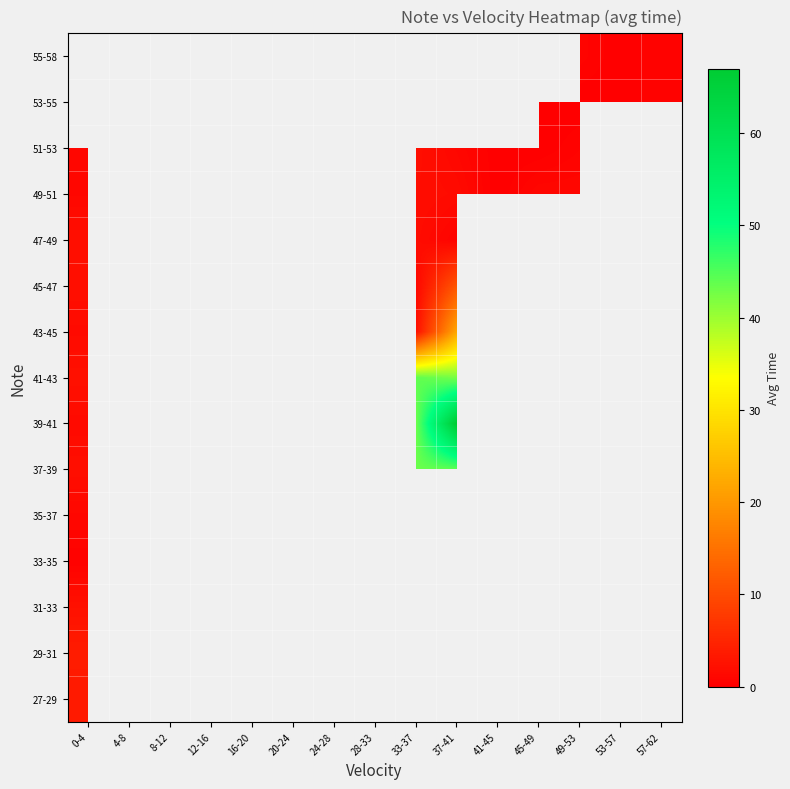

What is the maximum value shown in the chart?

67.0